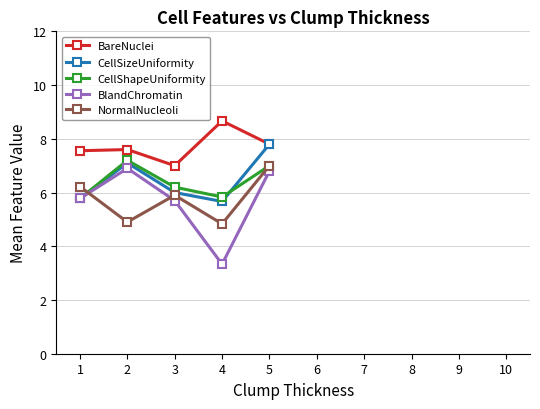

What is the difference between the maximum and minimum values in the NormalNucleoli series?

2.2